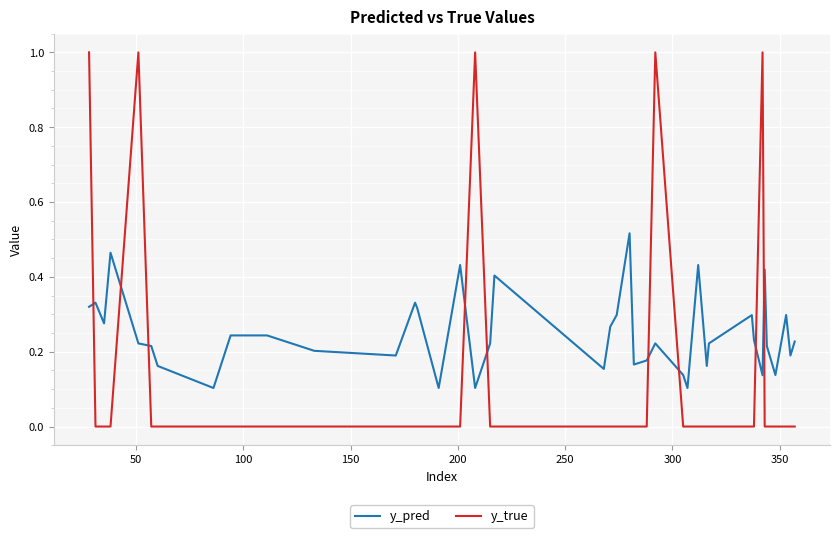

Which series has the largest total across all categories?

y_pred